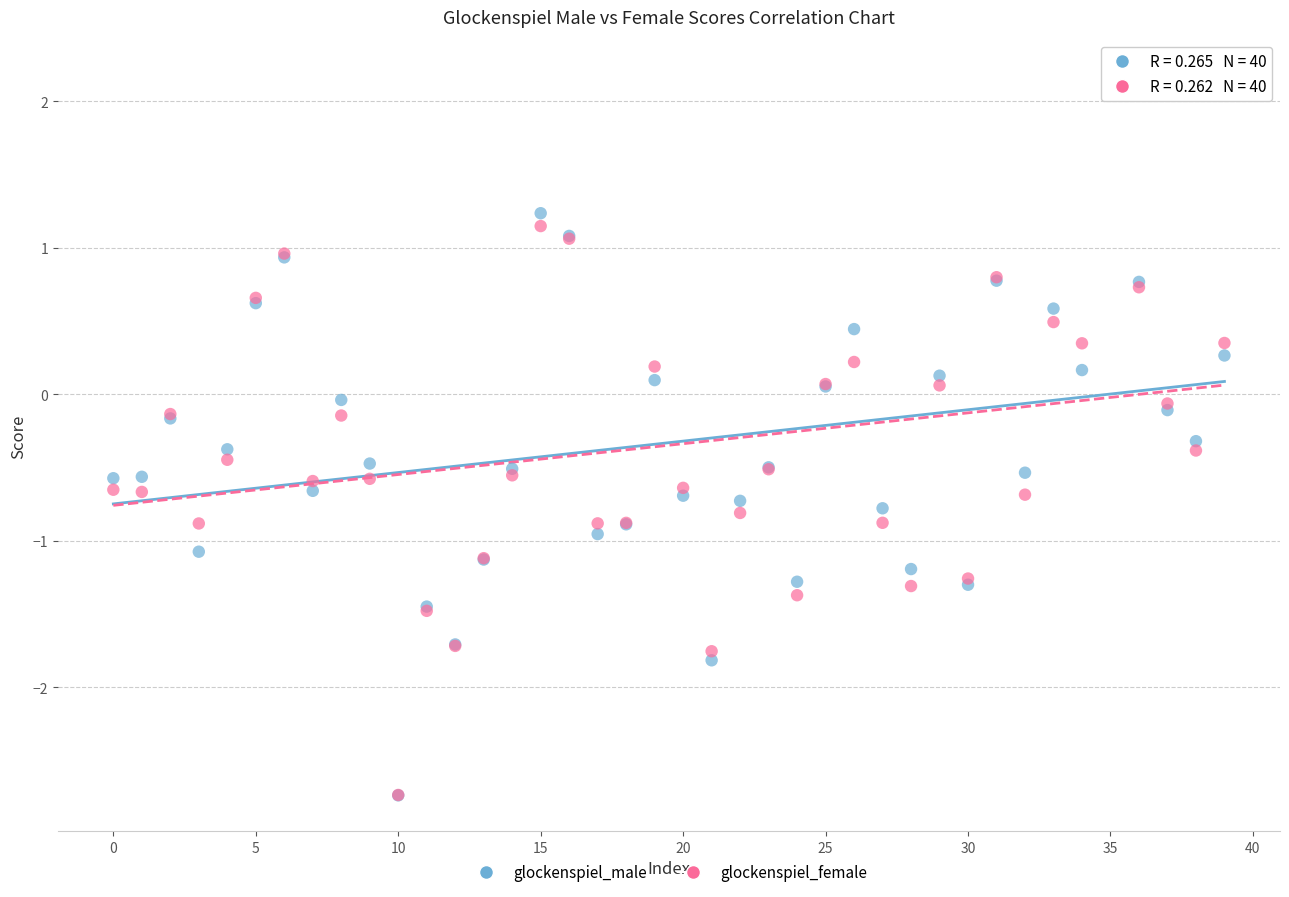

Which series contains the highest Y value?

glockenspiel_male